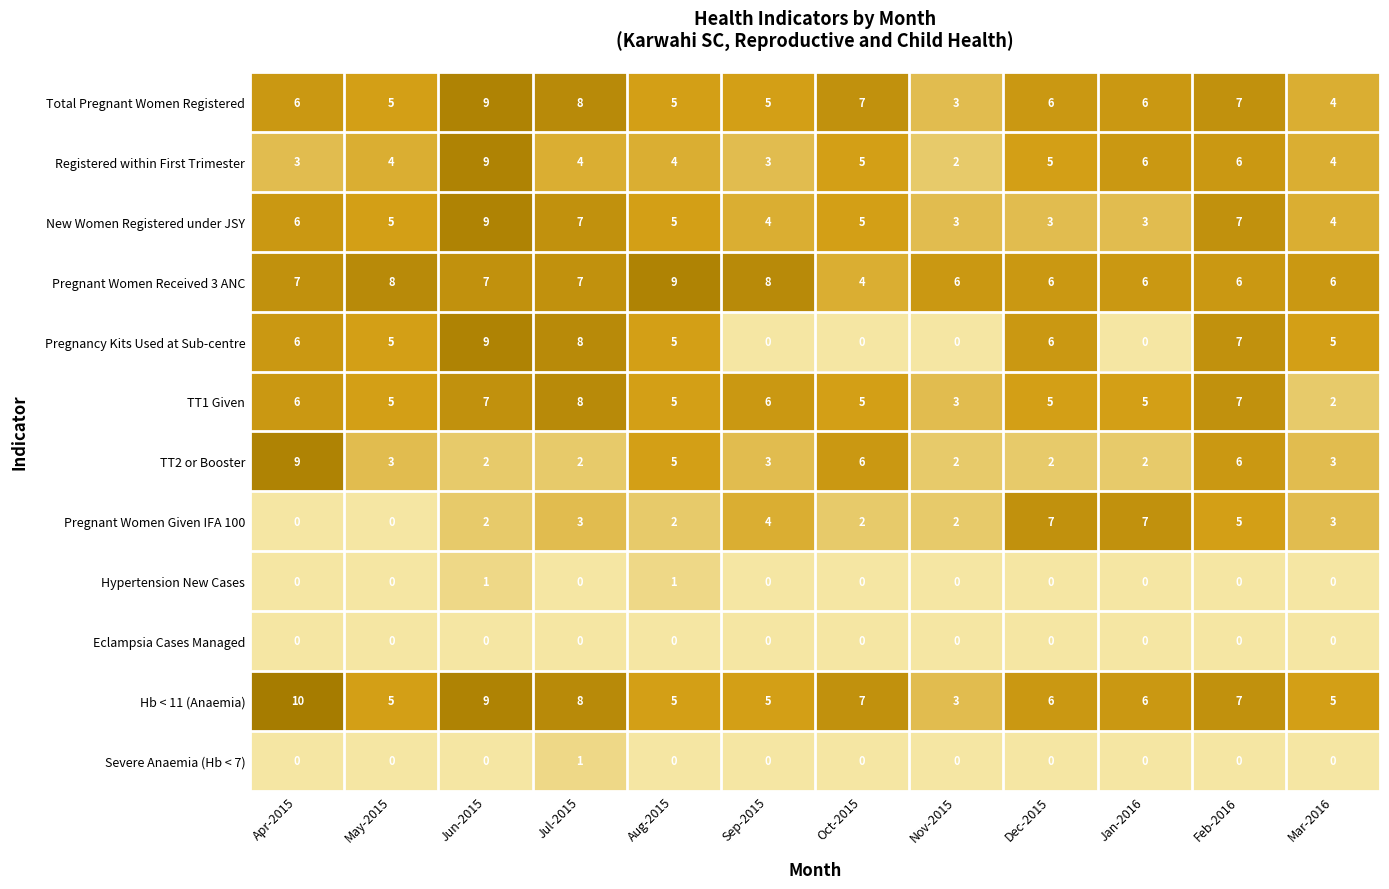

What is the average value of the Registered within First Trimester series?

5